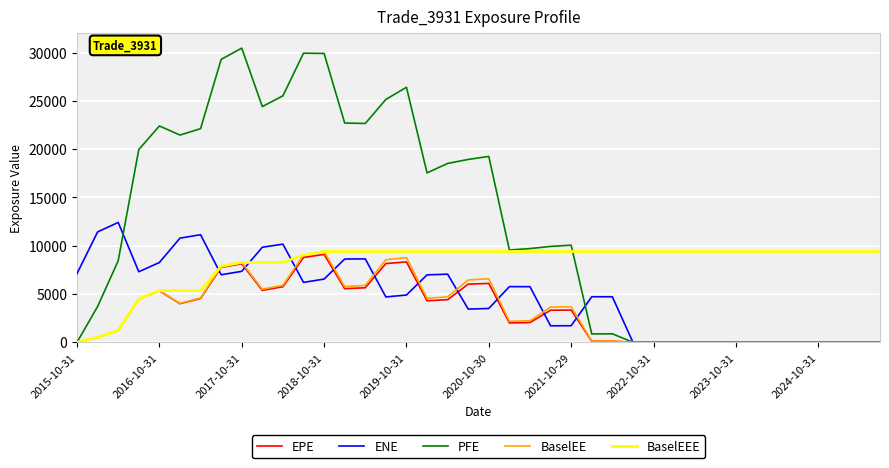

Which series has the largest range (max minus min)?

PFE